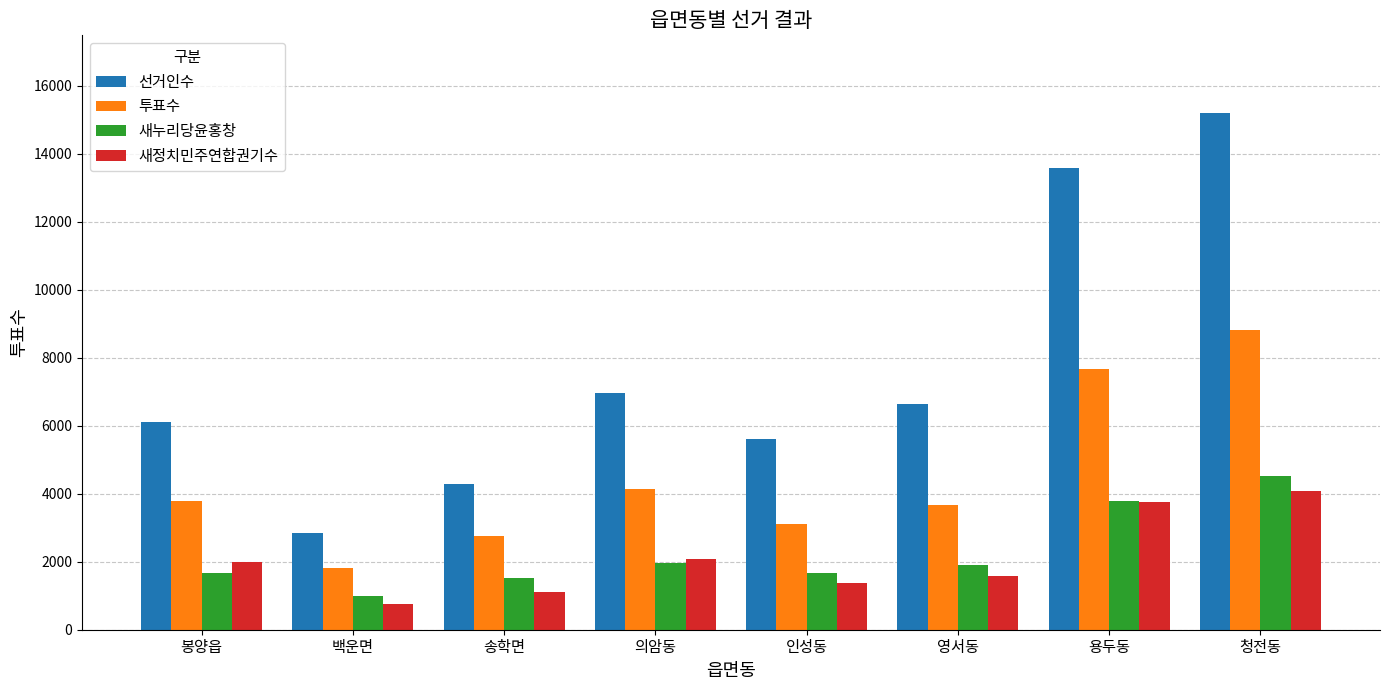

How many data points in 투표수 are less than 3781?

4